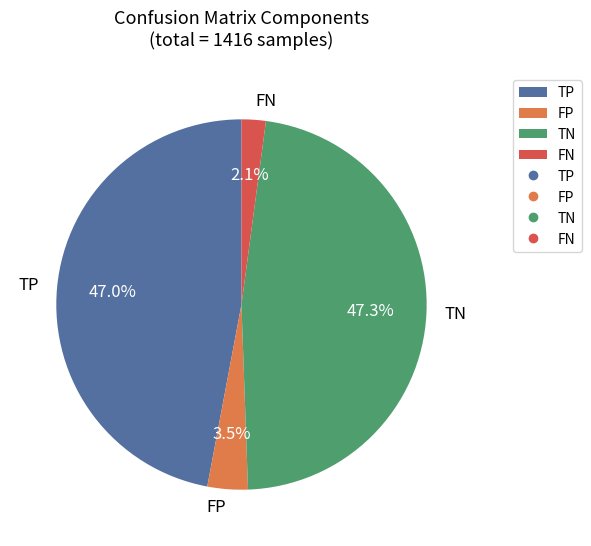

What is the ratio of the value at TN to the value at TP?

1.0